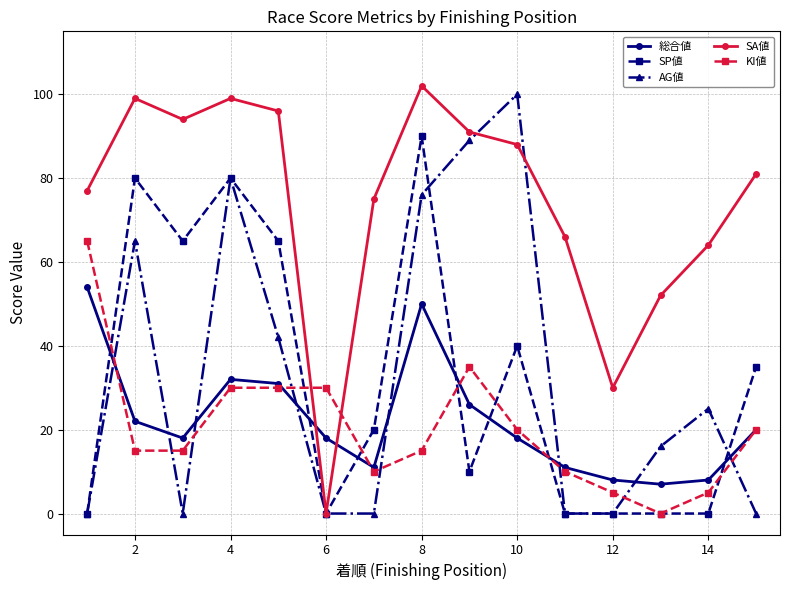

True or false: AG値 has more than 1 interior local peaks.

True